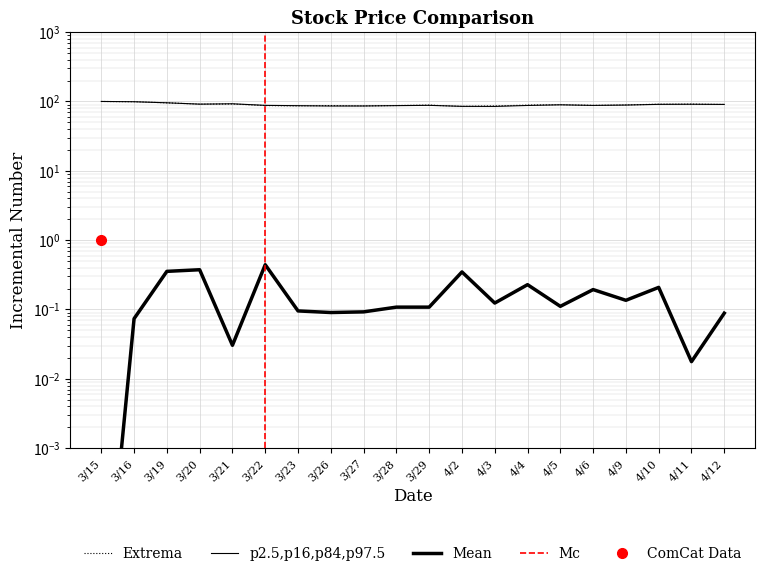

What is the sum of all vwap values?

1796.7